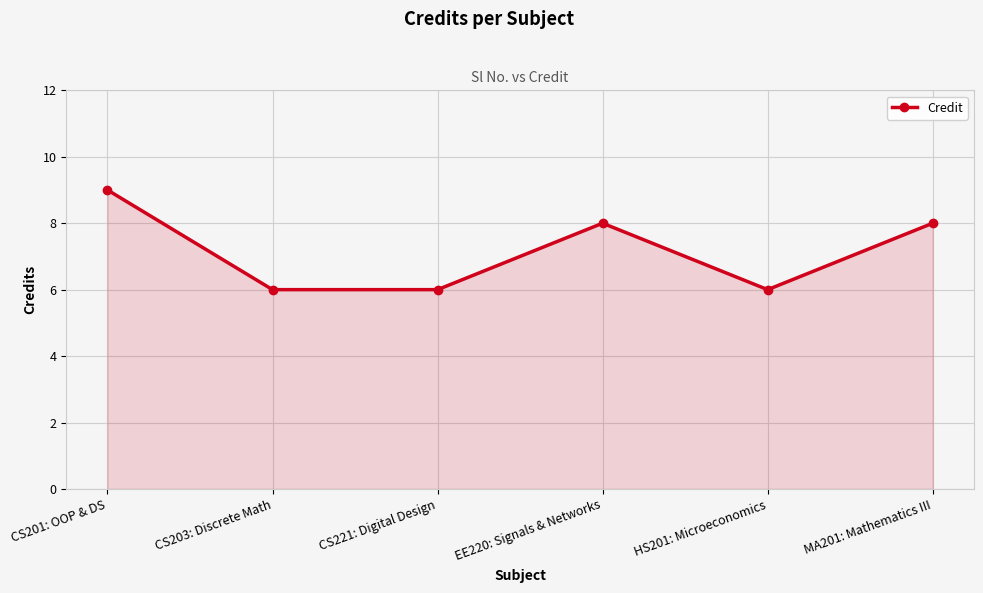

What is the maximum value shown in the chart?

9